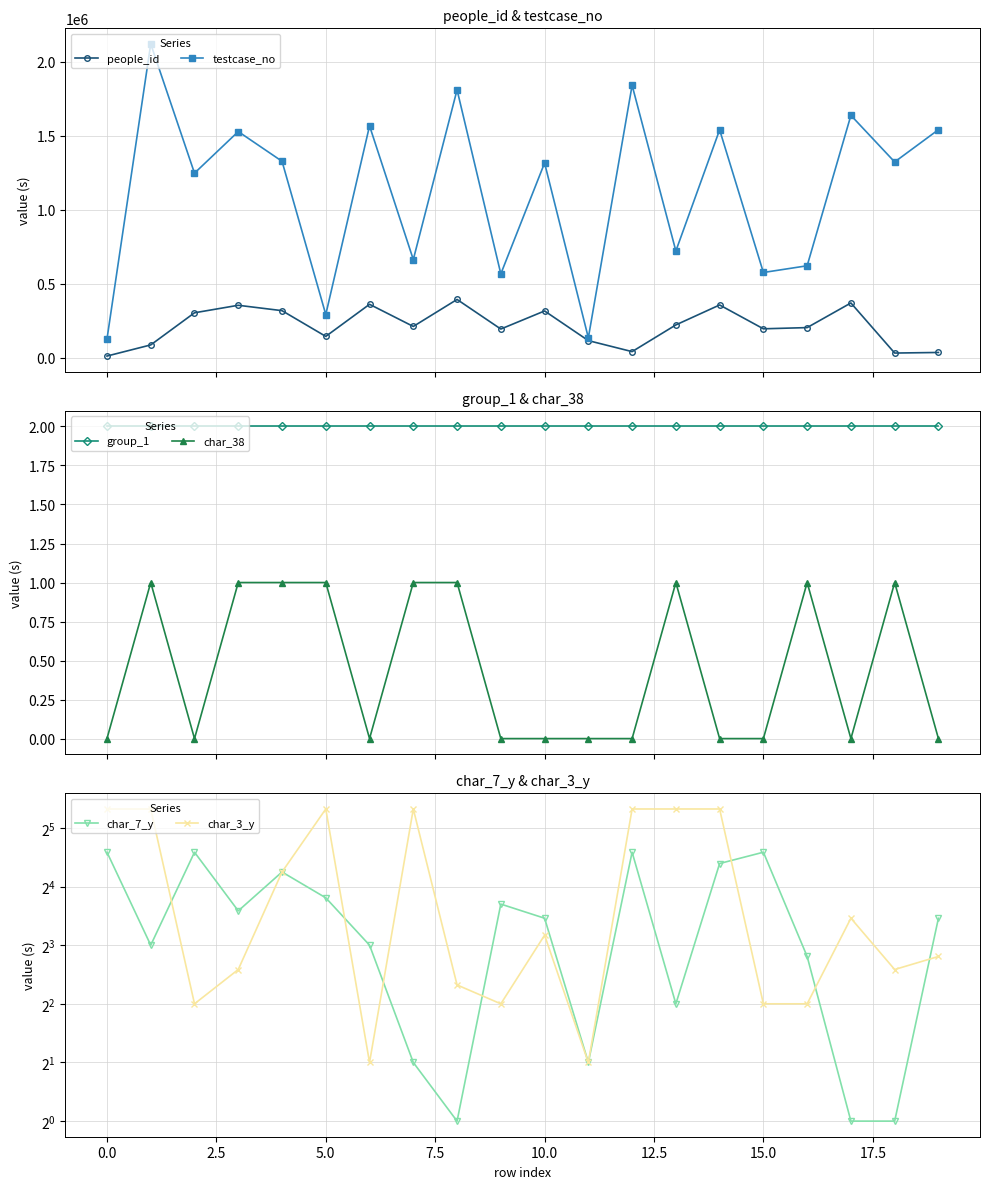

What is the sum of all people_id values?

4268970